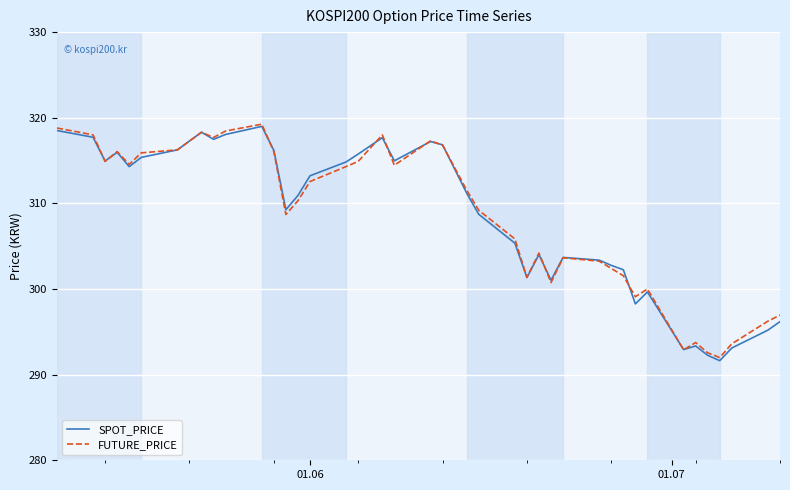

What is the minimum value for SPOT_PRICE?

291.6